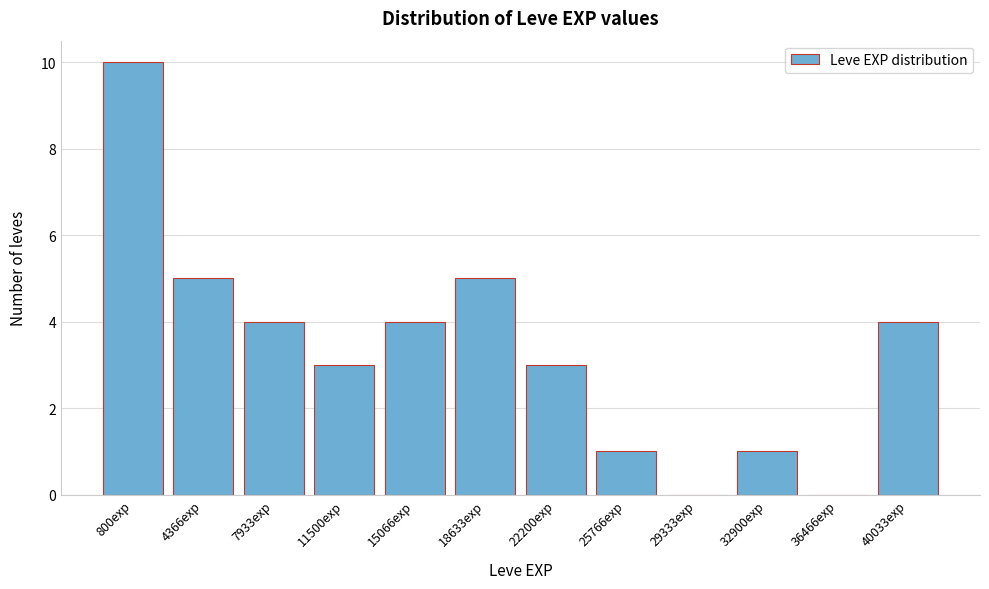

Reading left to right, transcribe all the data shown in this chart.

800exp=10	4366exp=5	7933exp=4	11500exp=3	15066exp=4	18633exp=5	22200exp=3	25766exp=1	29333exp=0	32900exp=1	36466exp=0	40033exp=4